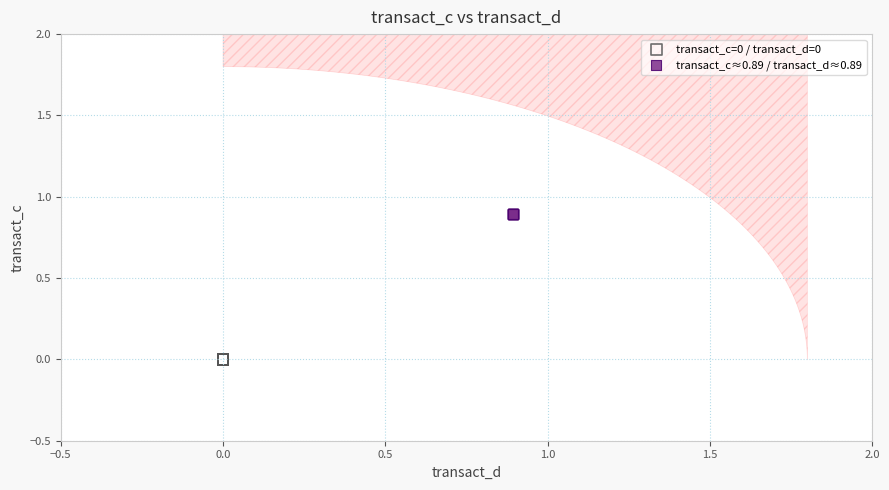

Which series reaches the maximum Y coordinate?

transact_c≈0.89 / transact_d≈0.89